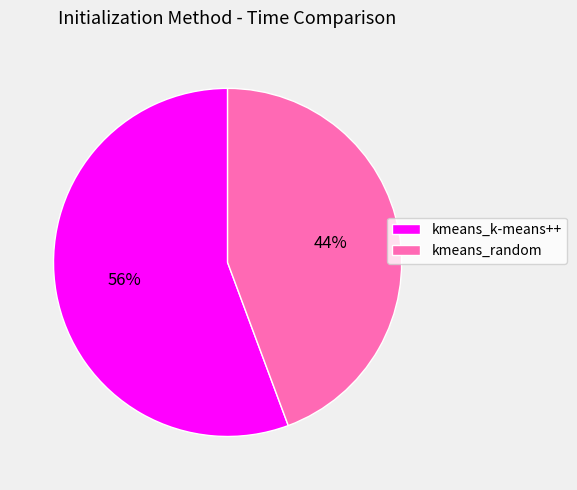

Combined, do kmeans_k-means++ and kmeans_random account for over 50%?

Yes